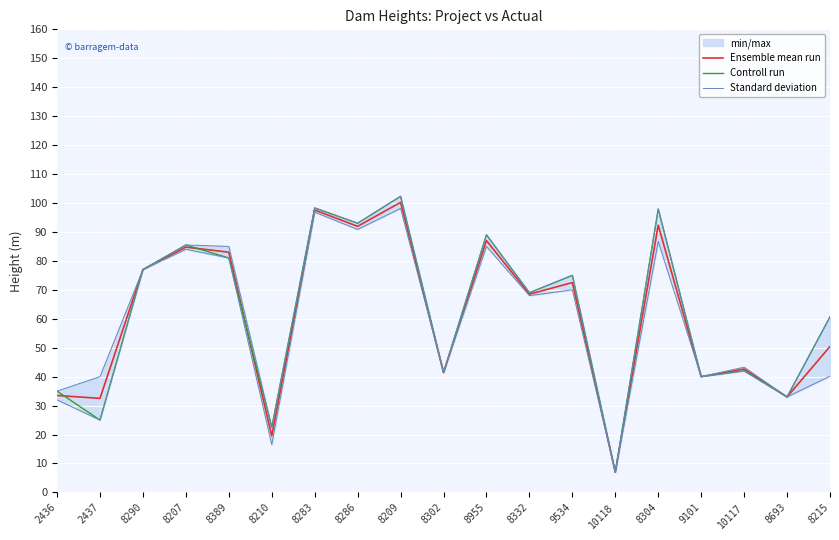

Which series has the largest range (max minus min)?

Controll run